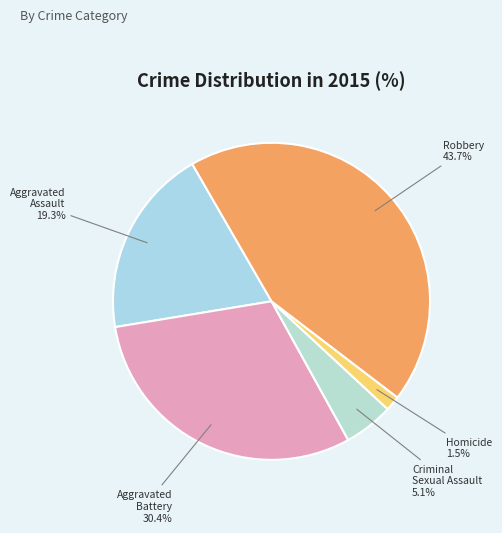

How many segments does this pie chart have?

5